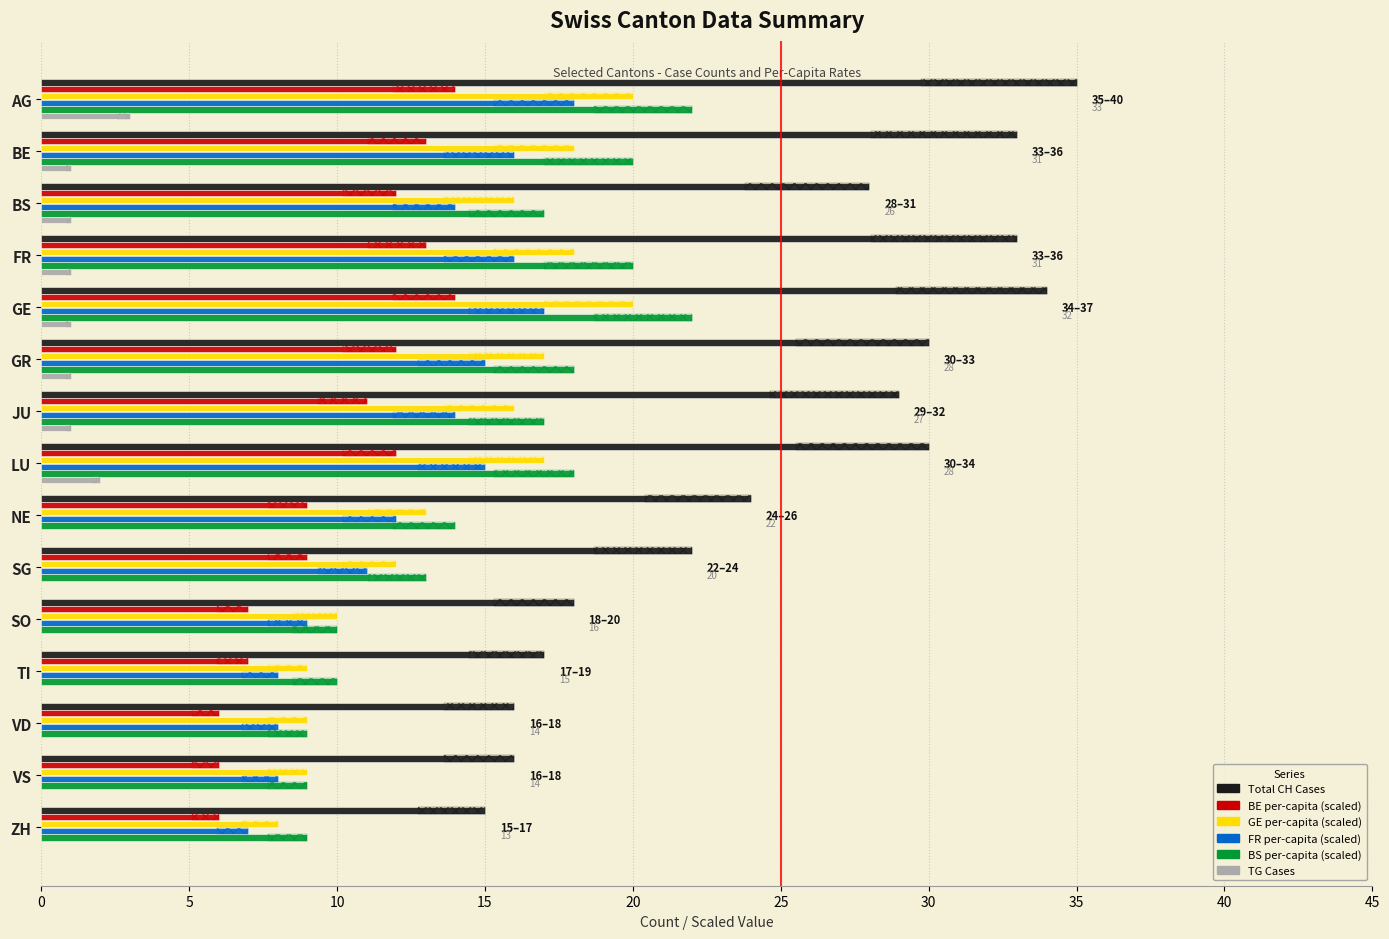

What is the value of the GE per-capita (scaled) bar at the 4th from the left?

18